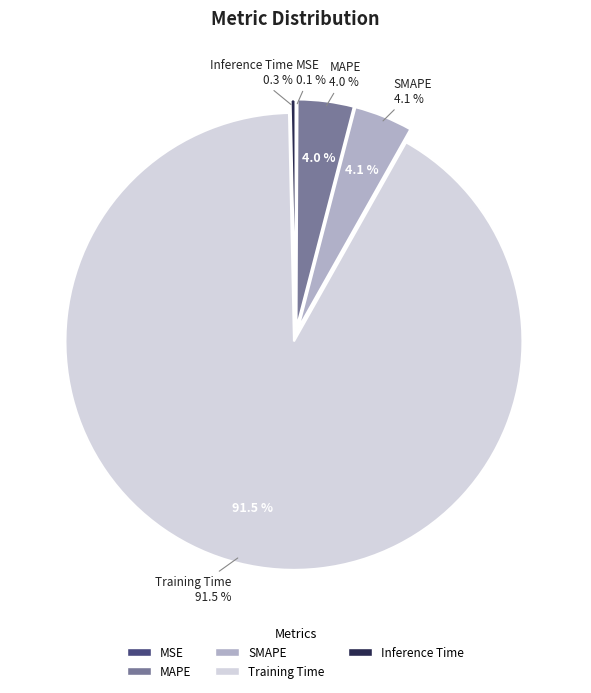

Does any single category account for the majority?

Yes